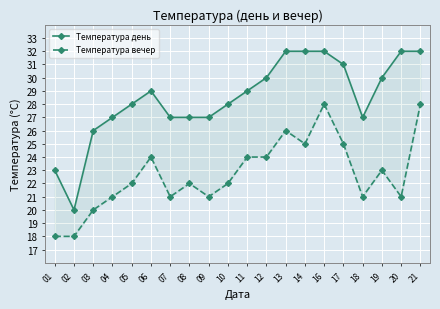

What is the value of the Температура вечер point at the 12th from the left?

24